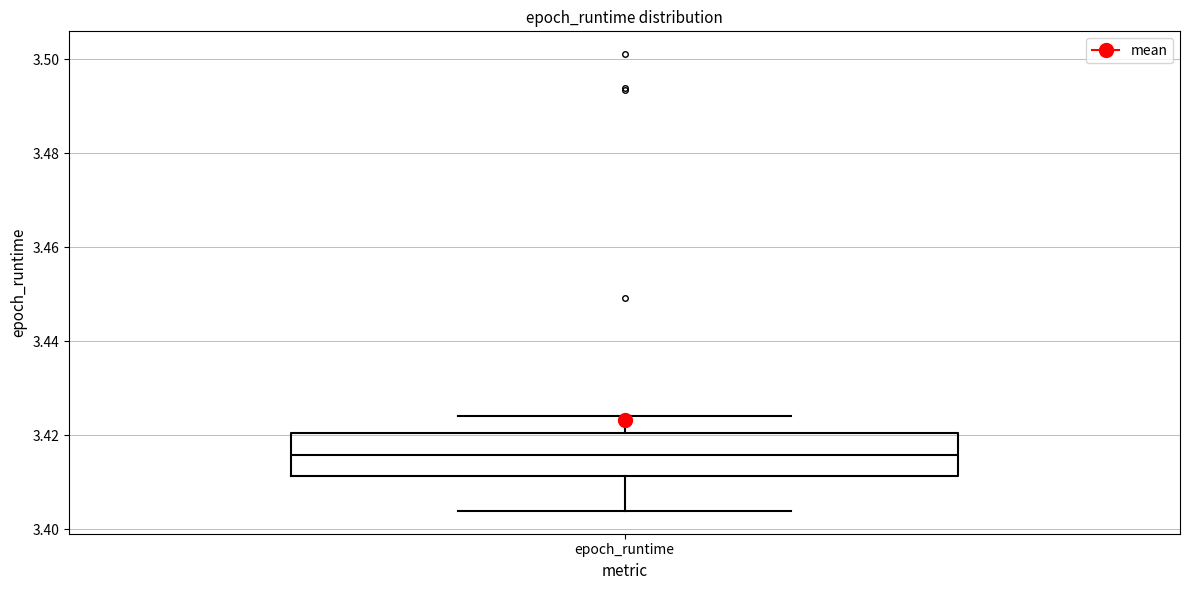

Transcribe this box plot: give where the median line is, the range the box spans, and where the two whiskers end, as read against the y-axis. The values are not printed on the chart, so give them approximately, as read against the axis.

median 3.416, box 3.412 to 3.420, whiskers 3.404 to 3.424